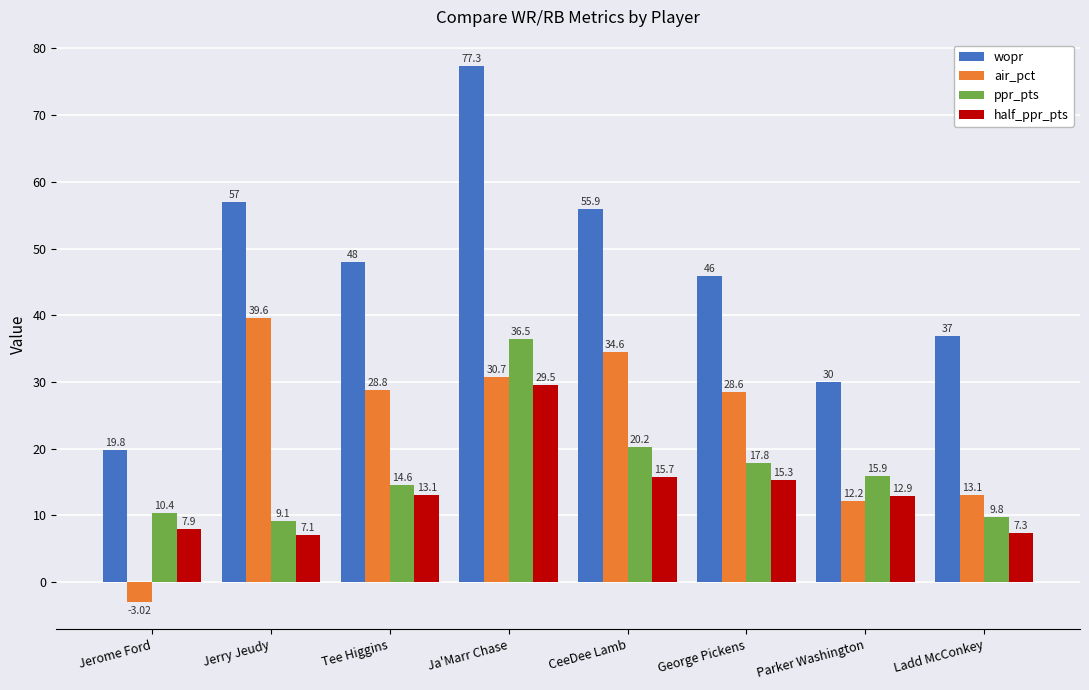

True or false: half_ppr_pts has a value of 15.8 at Ja'Marr Chase.

False